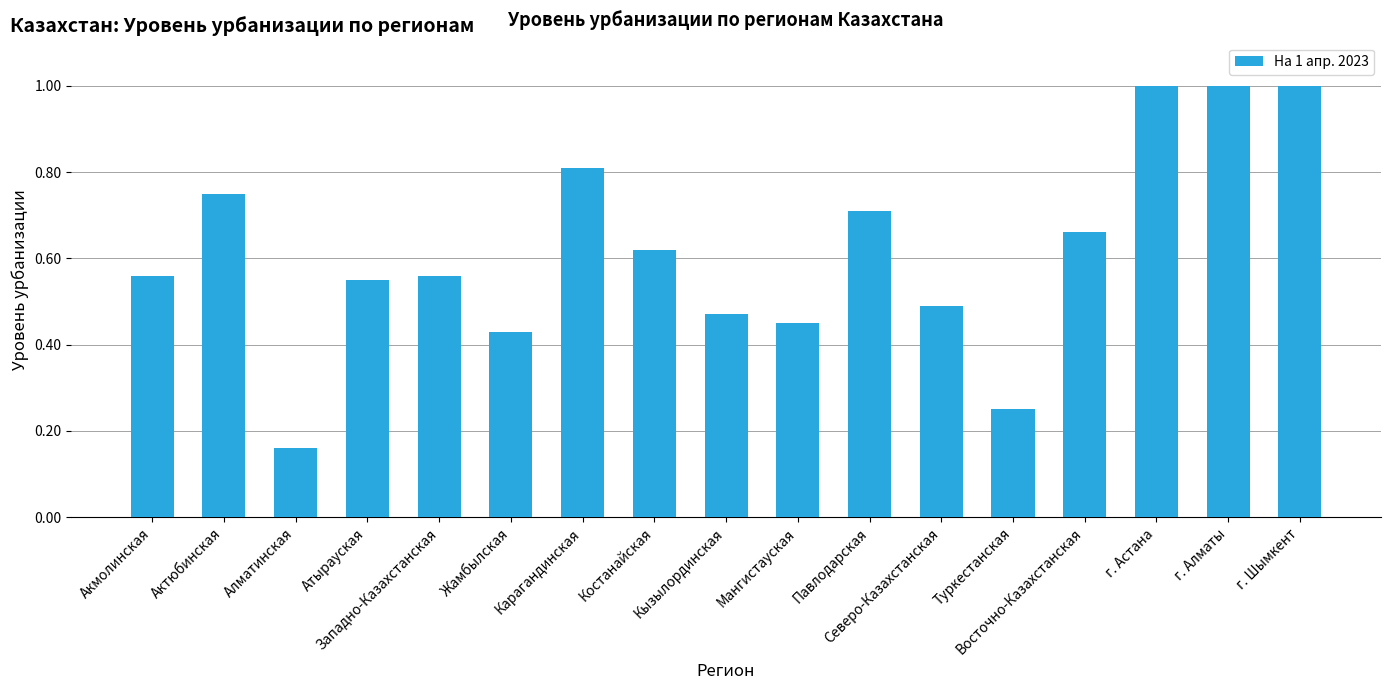

What is the change in value from Карагандинская to Павлодарская?

-0.1